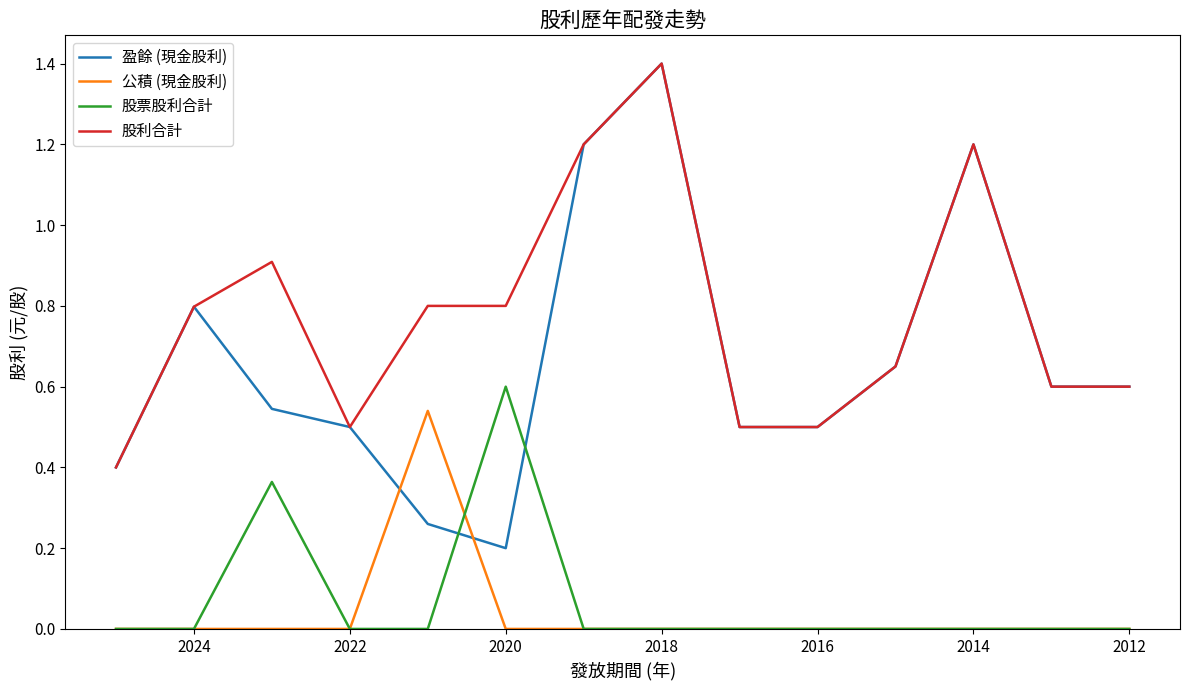

Which series ends up on top after the final intersection of 股票股利合計 and 公積 (現金股利)?

股票股利合計